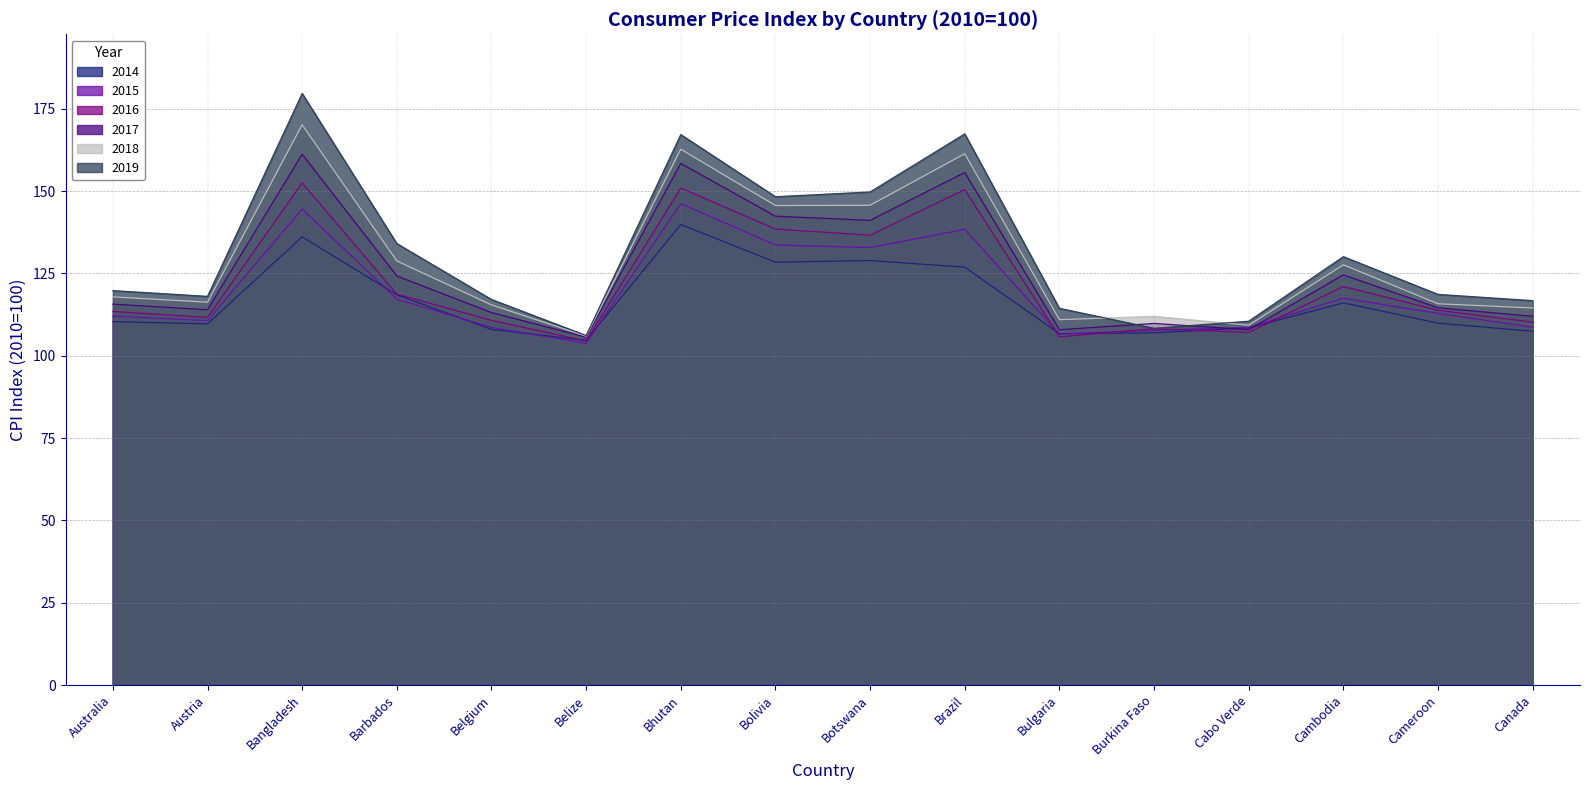

Which has a higher value, Botswana or Bulgaria?

Botswana